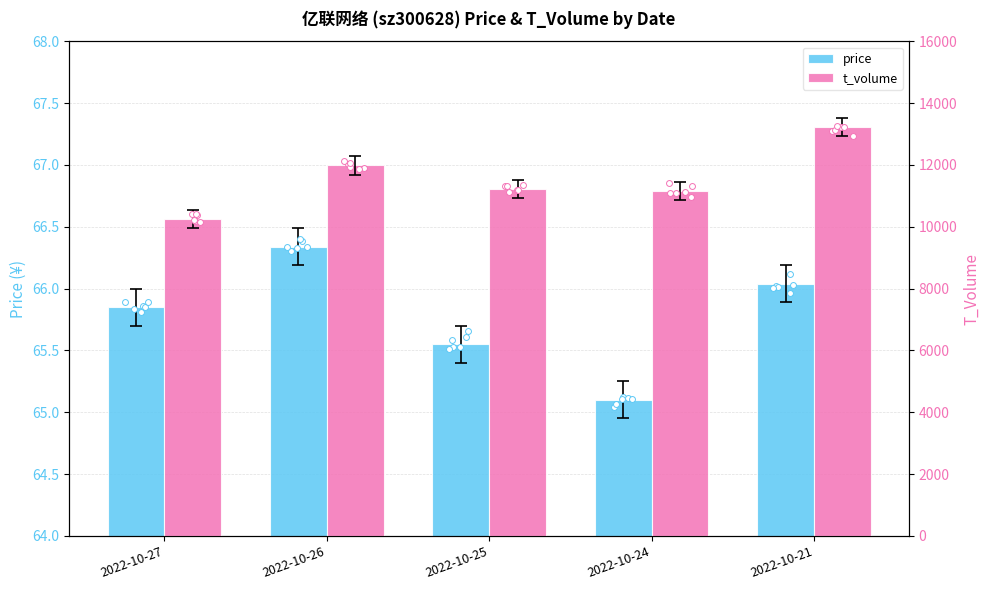

Which series contains the lowest Y value?

price